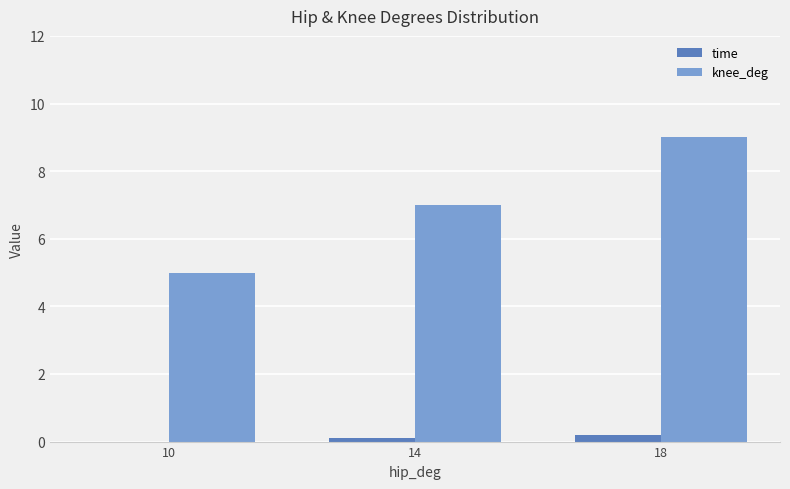

The knee_deg series shows 9.0 at 18. True or false?

True